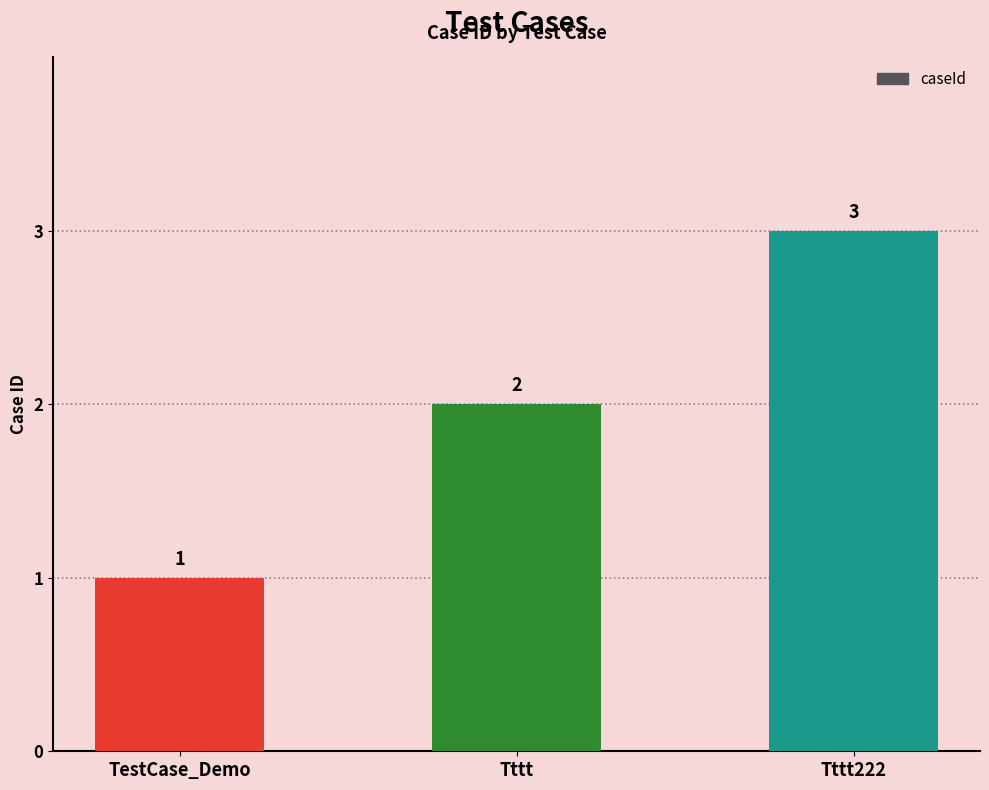

Reading right to left, extract all data points from this chart.

Tttt222=3	Tttt=2	TestCase_Demo=1